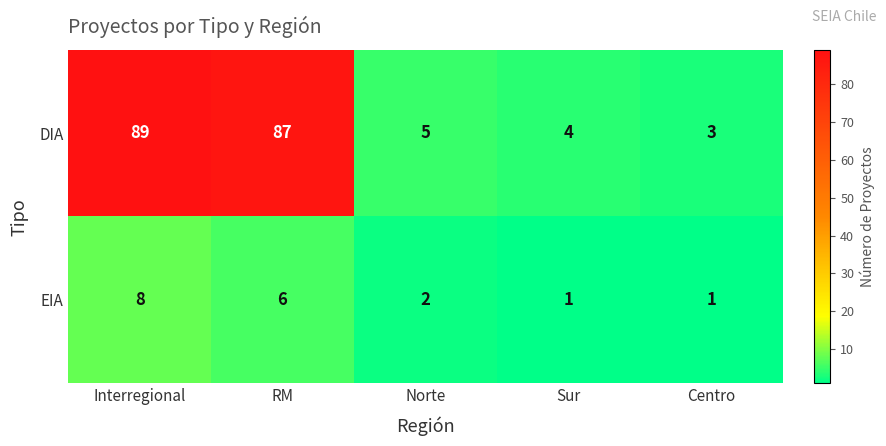

What is the difference between the maximum and second lowest values in the DIA series?

85